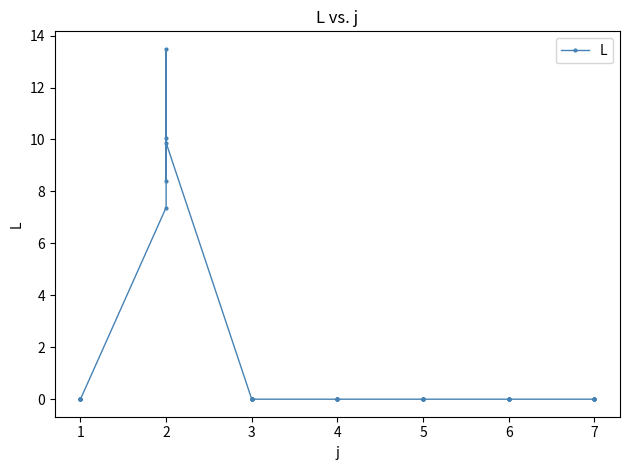

How many points are lower than both their immediate neighbors (excluding endpoints)?

1